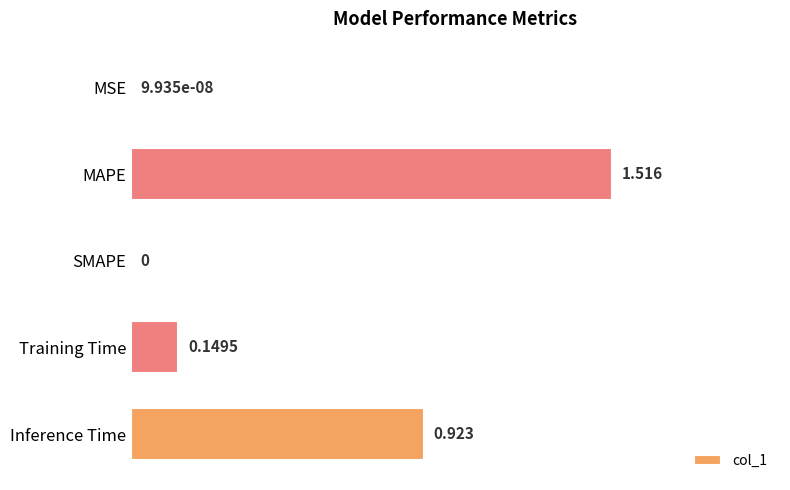

How many distinct data groups are displayed?

1